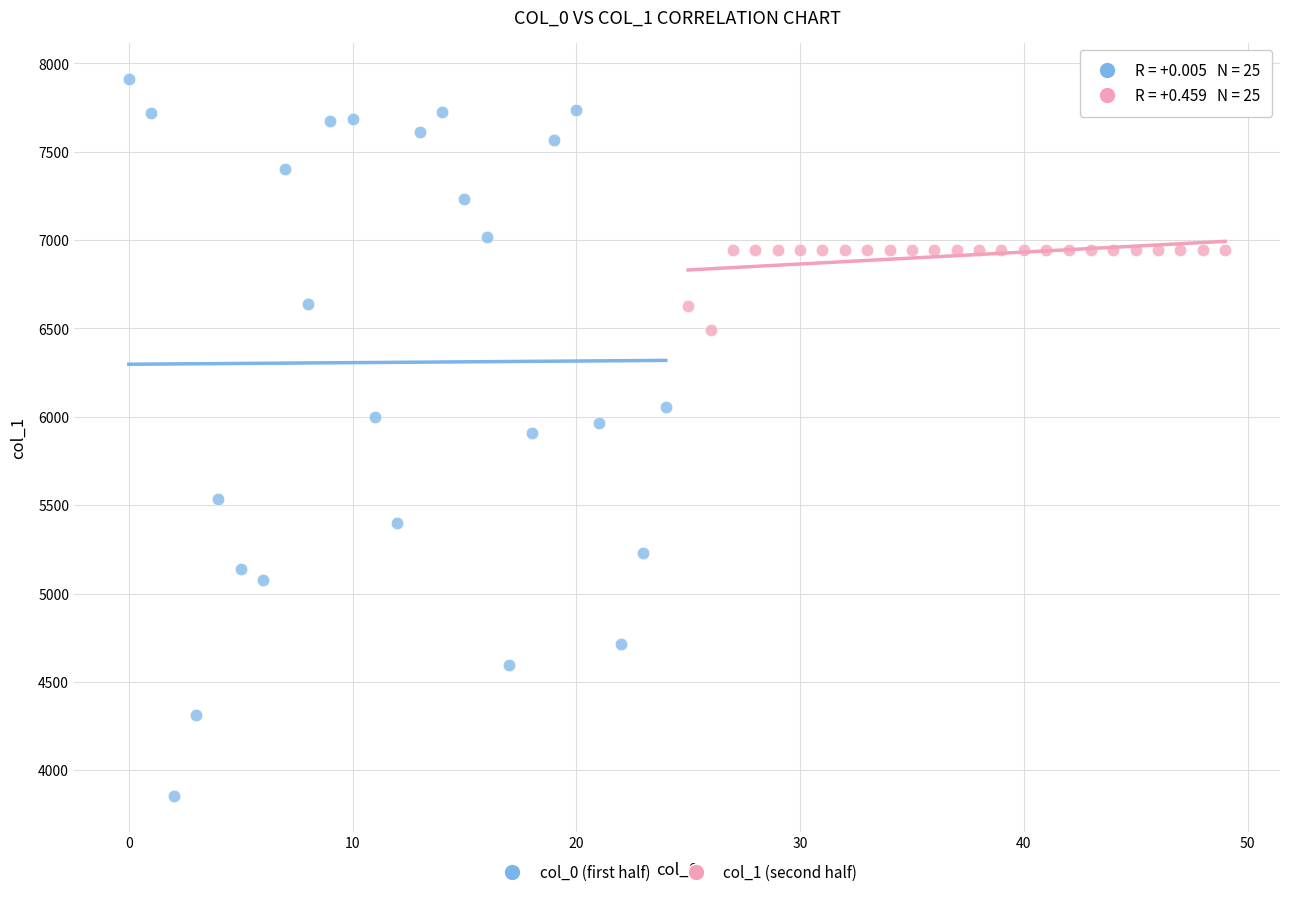

Which series contains the lowest Y value?

col_0 (first half)